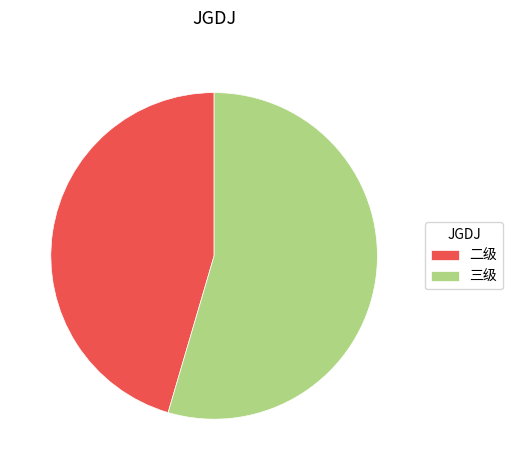

Rank the categories by value from highest to lowest.

三级, 二级